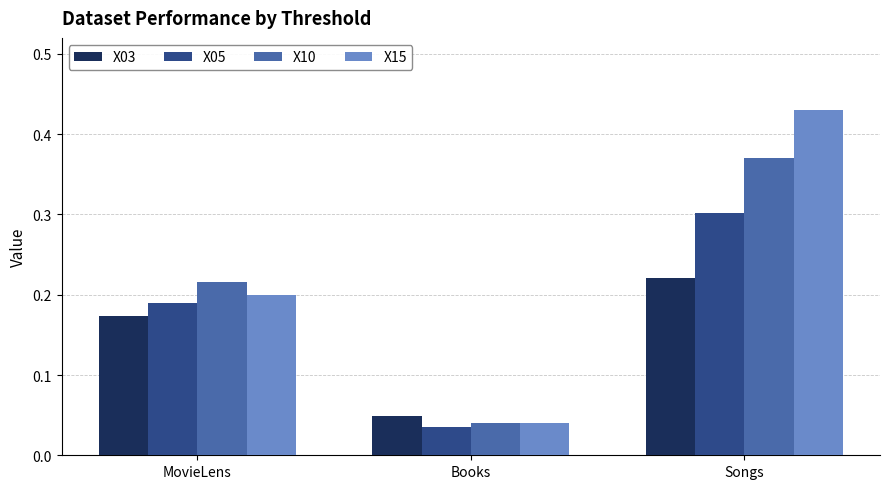

Which series has the largest range (max minus min)?

X15